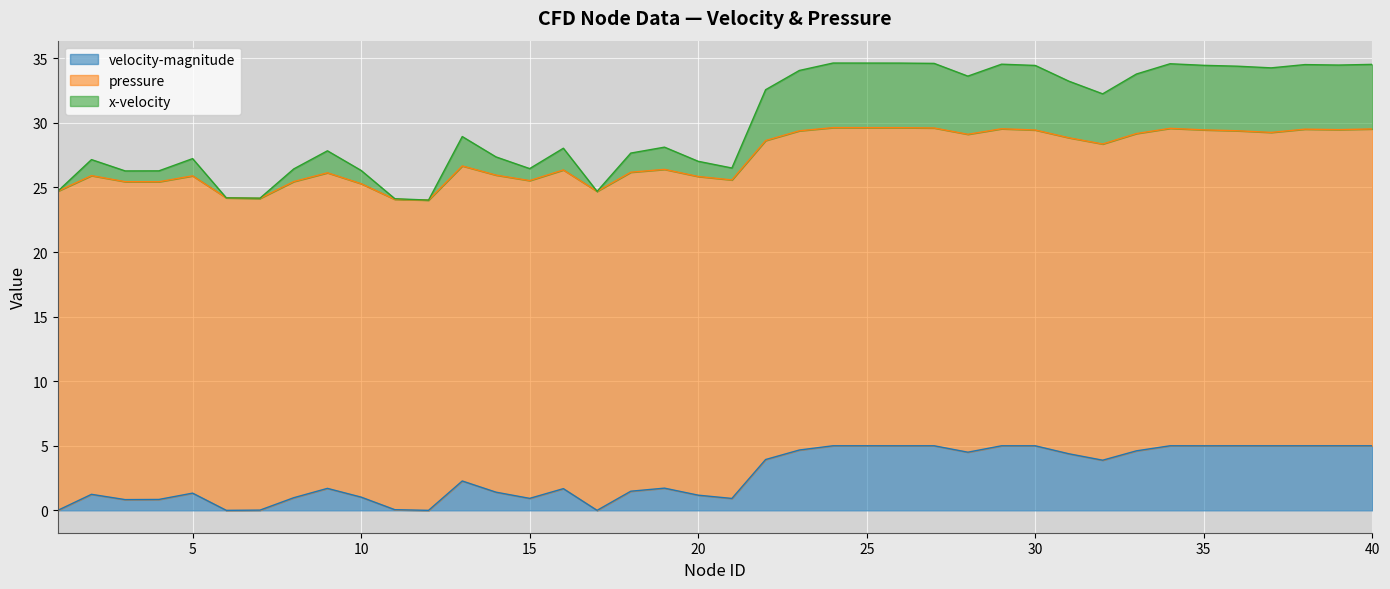

True or false: x-velocity and velocity-magnitude cross at least once.

False